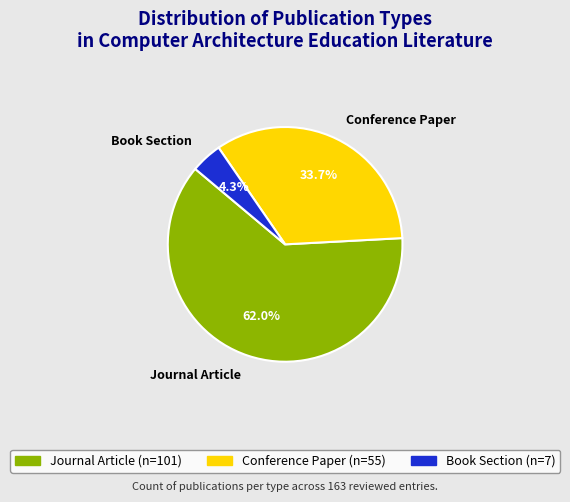

What percentage is the Book Section slice, to the nearest percent?

4%